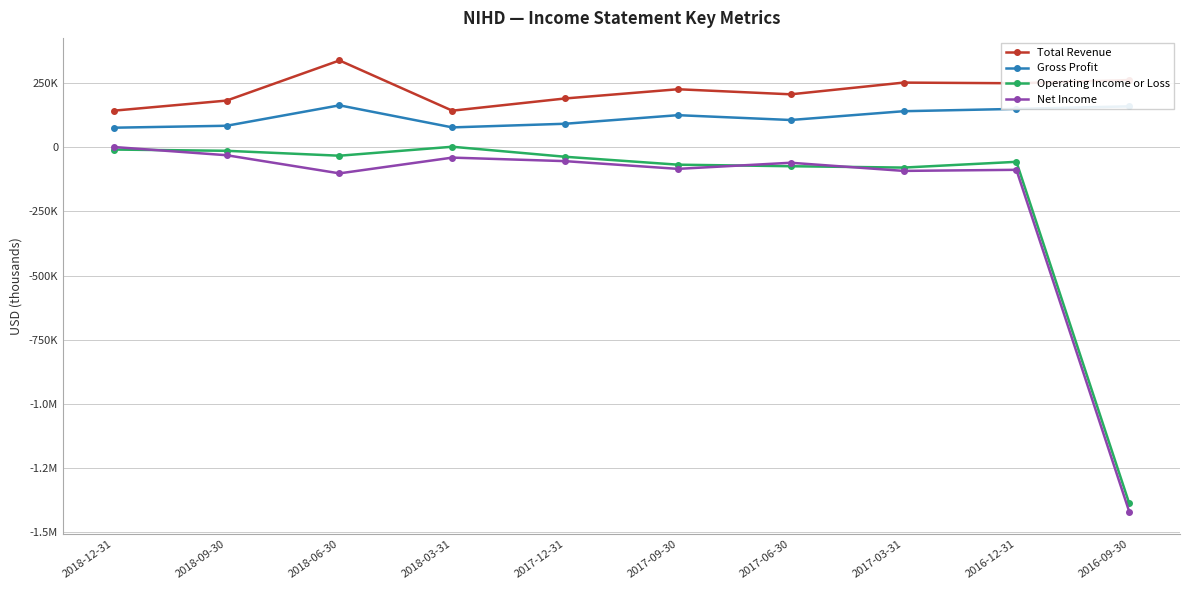

True or false: Total Revenue has a value of 60659 at 2018-12-31.

False